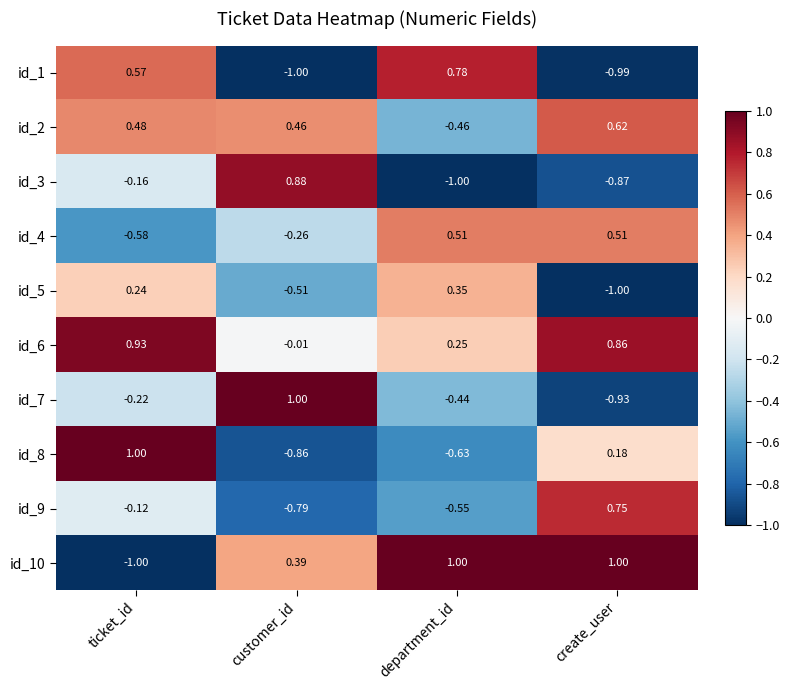

What is the total value across all series at ticket_id?

1.1